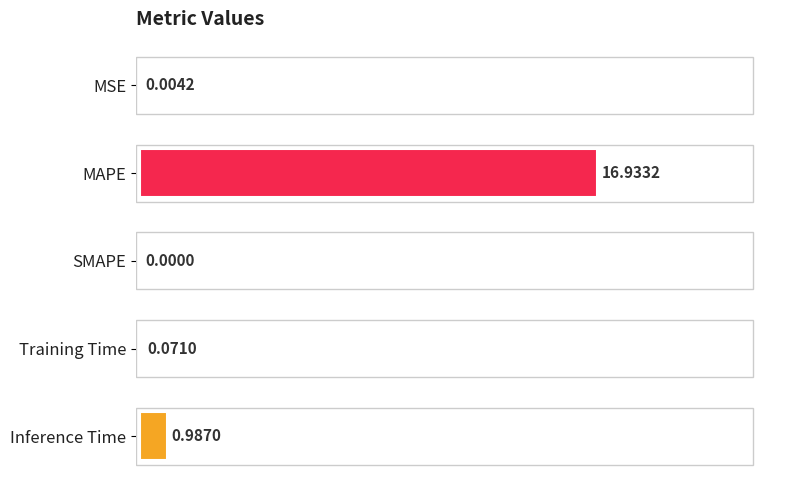

What is the sum of all values?

18.0